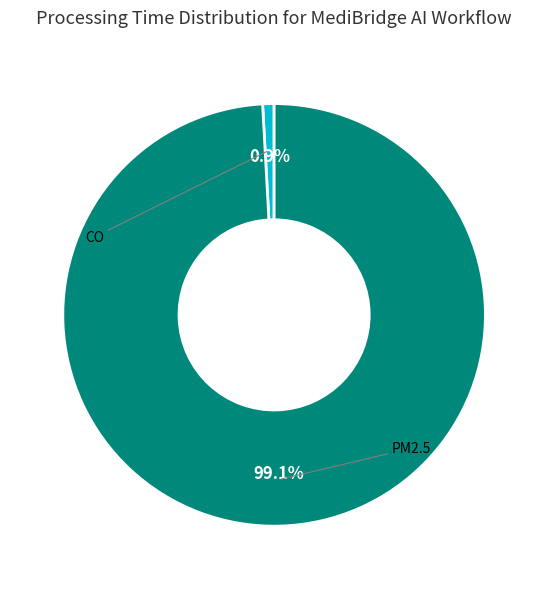

To the nearest percent, what is the average slice percentage?

50%